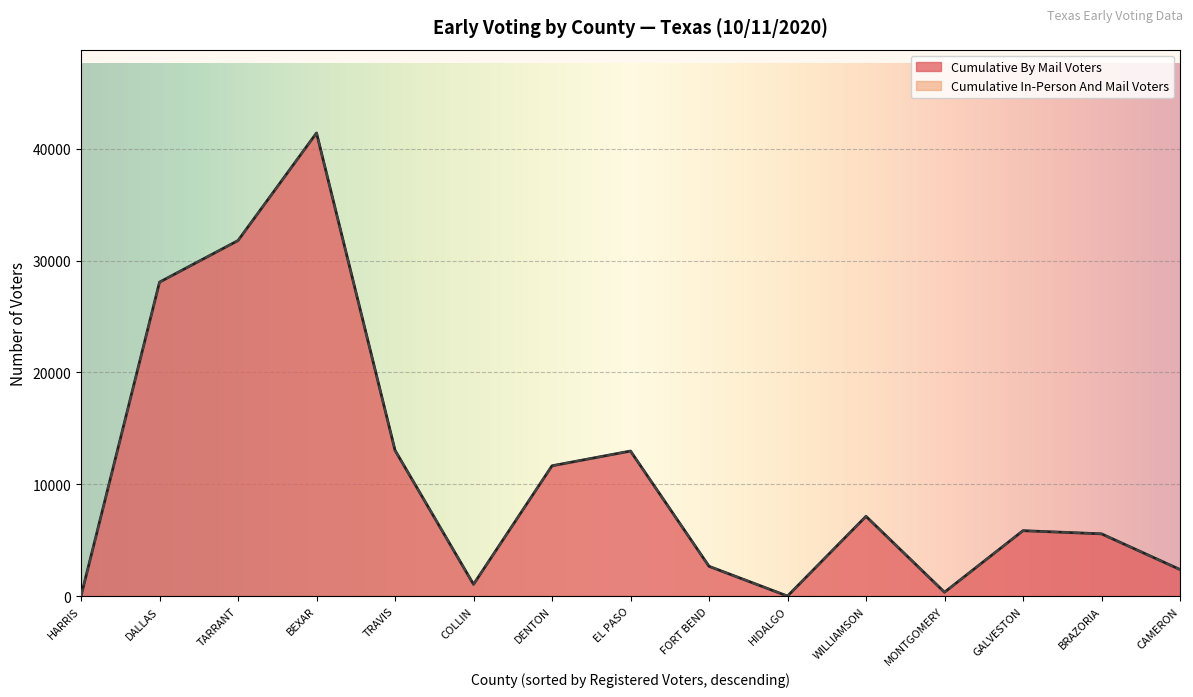

Is it true that Cumulative In-Person And Mail Voters equals 344 at MONTGOMERY?

True